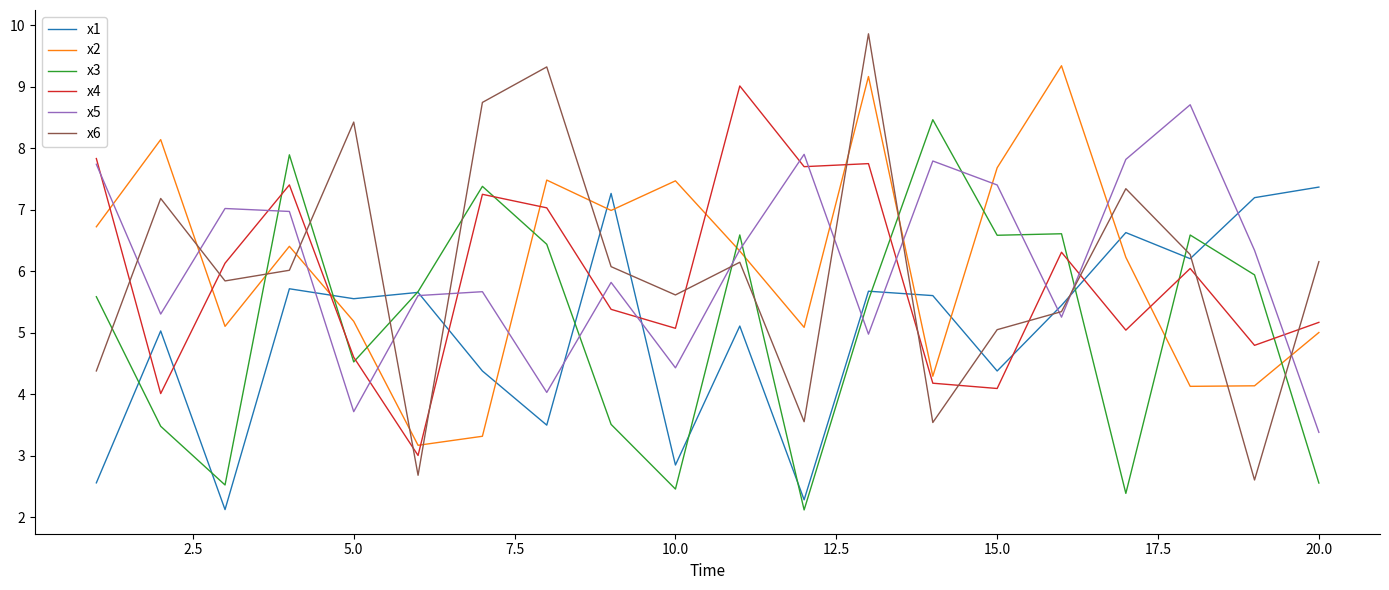

True or false: x5 and x4 intersect in this chart.

True